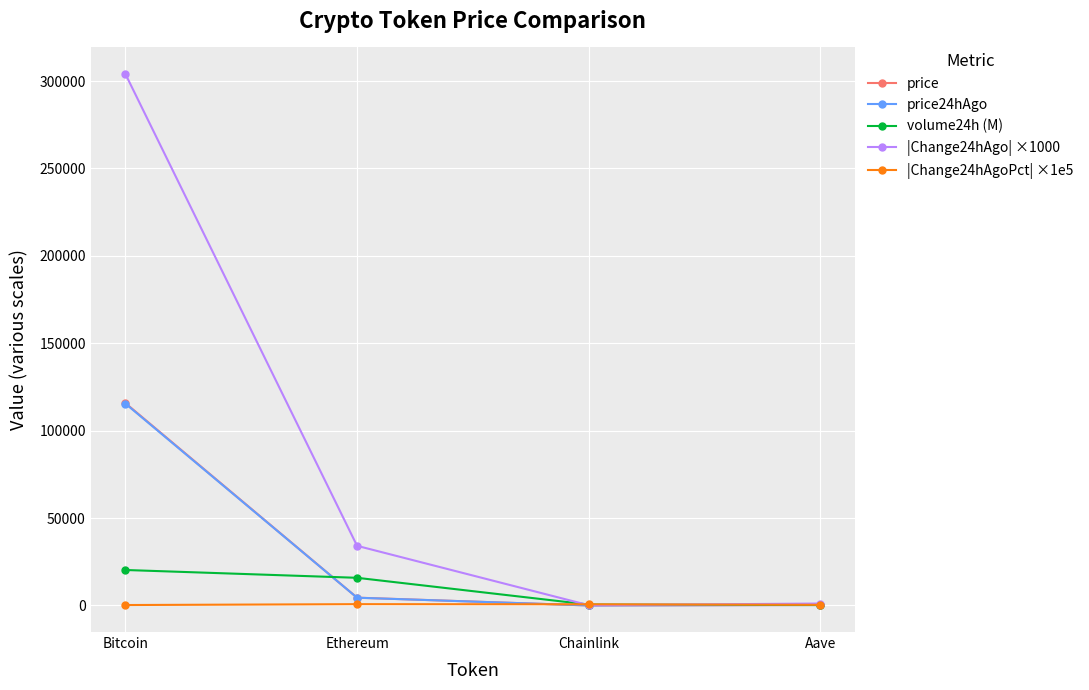

How many data points in price are above 4483?

2